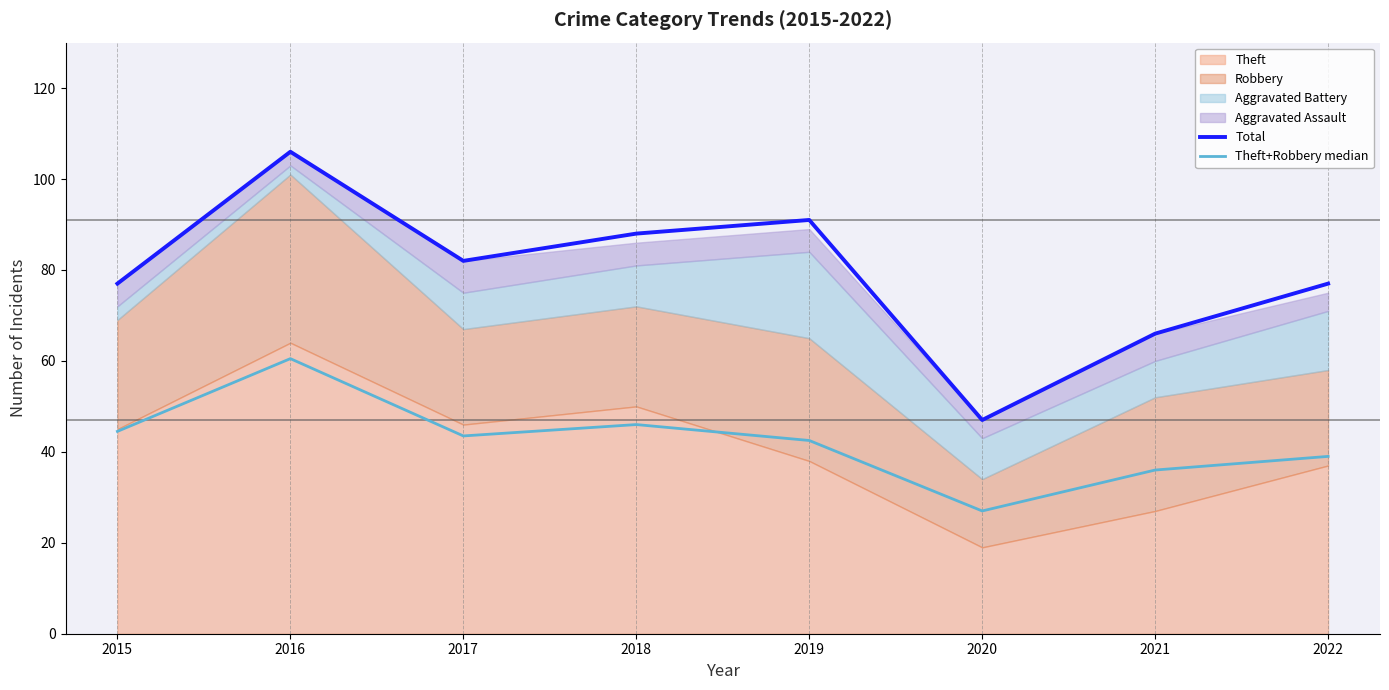

Reading right to left, list all the values displayed in this chart.

Total: 77.0	66.0	47.0	91.0	88.0	82.0	106.0	77.0
Theft+Robbery median: 39.0	36.0	27.0	42.5	46.0	43.5	60.5	44.5